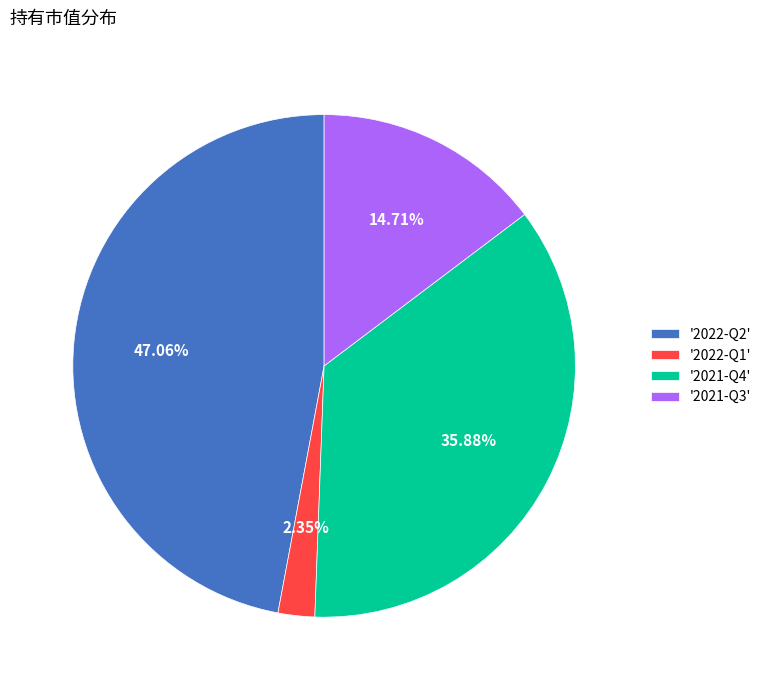

Does '2022-Q1' represent more than half of the total?

No